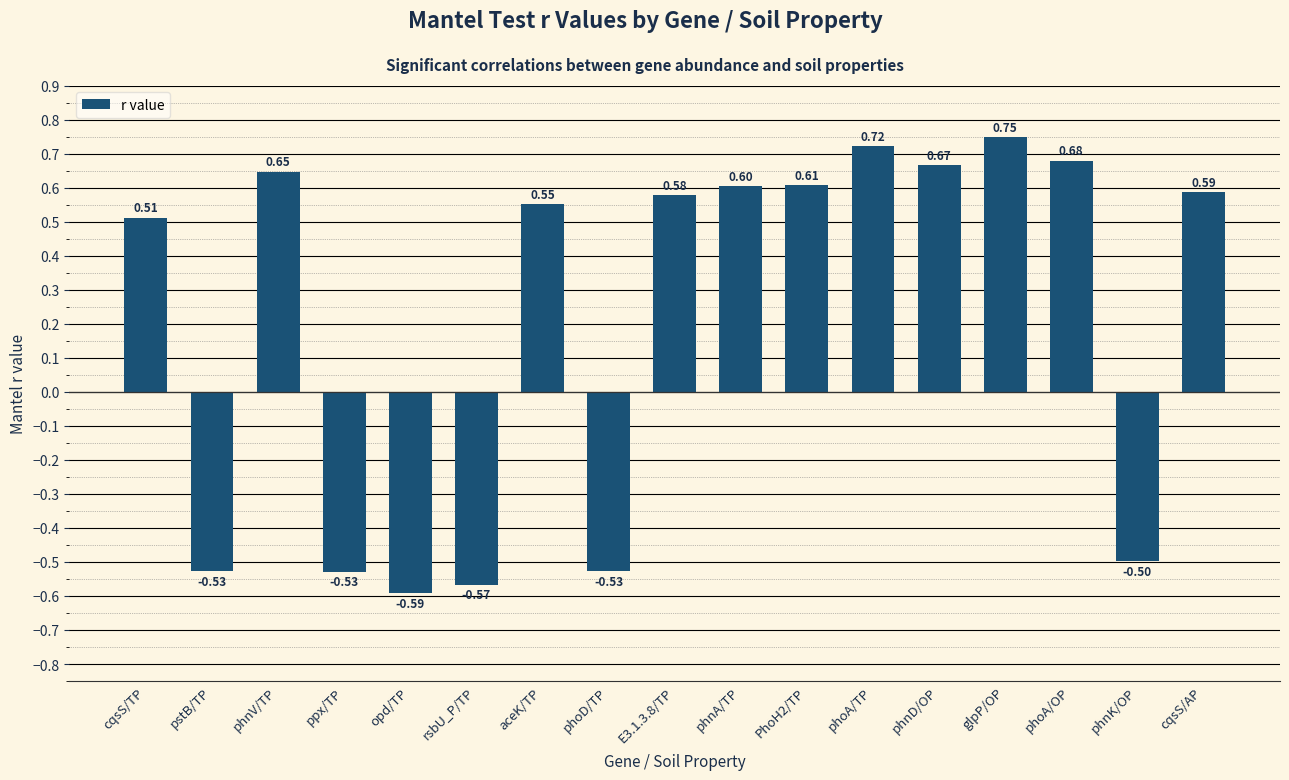

What is the sum of the values at phnD/OP and cqsS/AP?

1.3